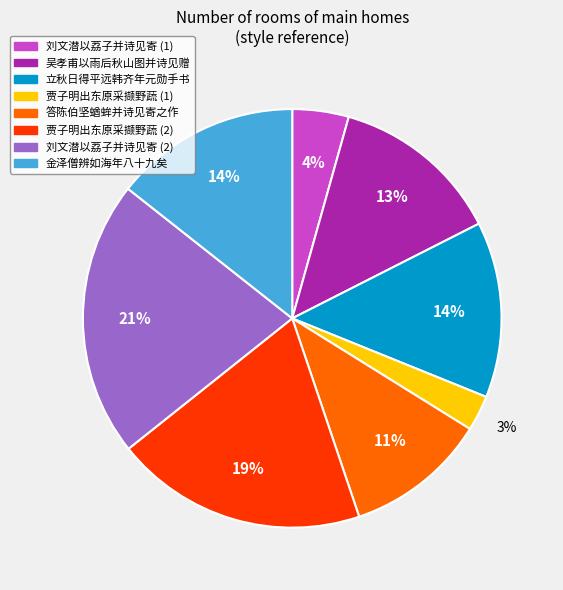

To the nearest percent, what is the average slice percentage?

12%